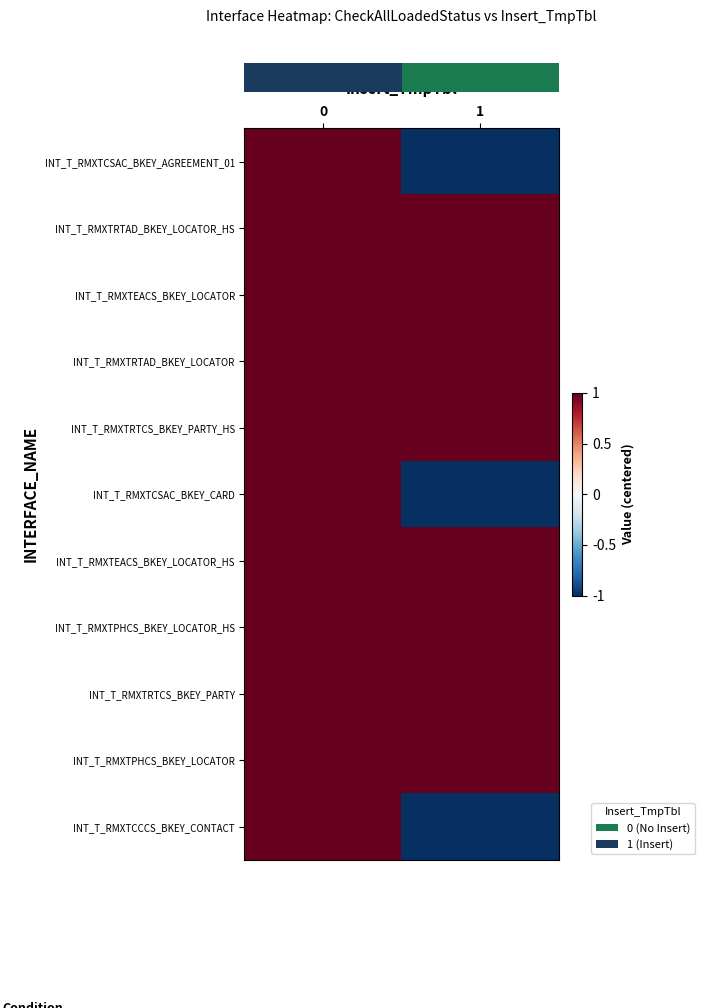

Reading left to right, extract all data points from this chart.

row_0: 1	-1
row_1: 1	1
row_2: 1	1
row_3: 1	1
row_4: 1	1
row_5: 1	-1
row_6: 1	1
row_7: 1	1
row_8: 1	1
row_9: 1	1
row_10: 1	-1